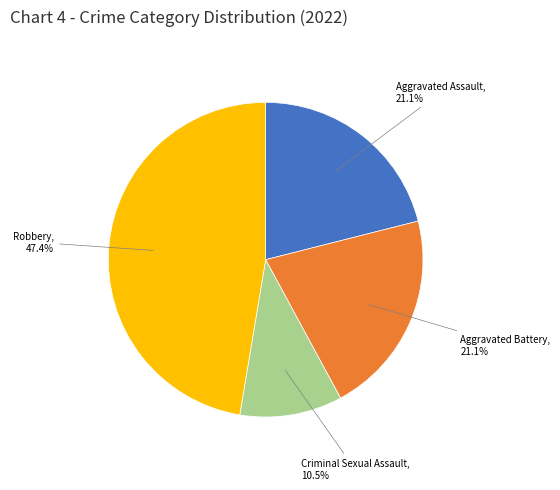

Does Aggravated Assault account for over 50% of the chart?

No